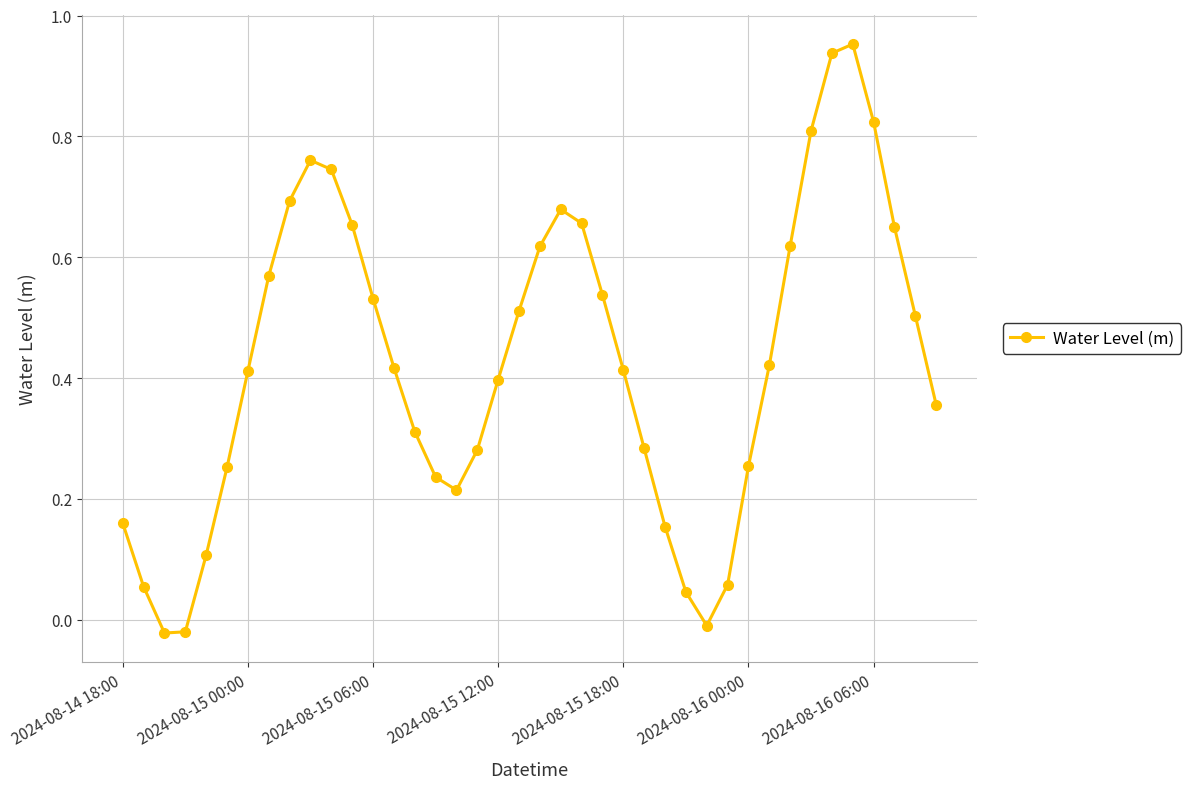

What is the sum of all values?

17.0